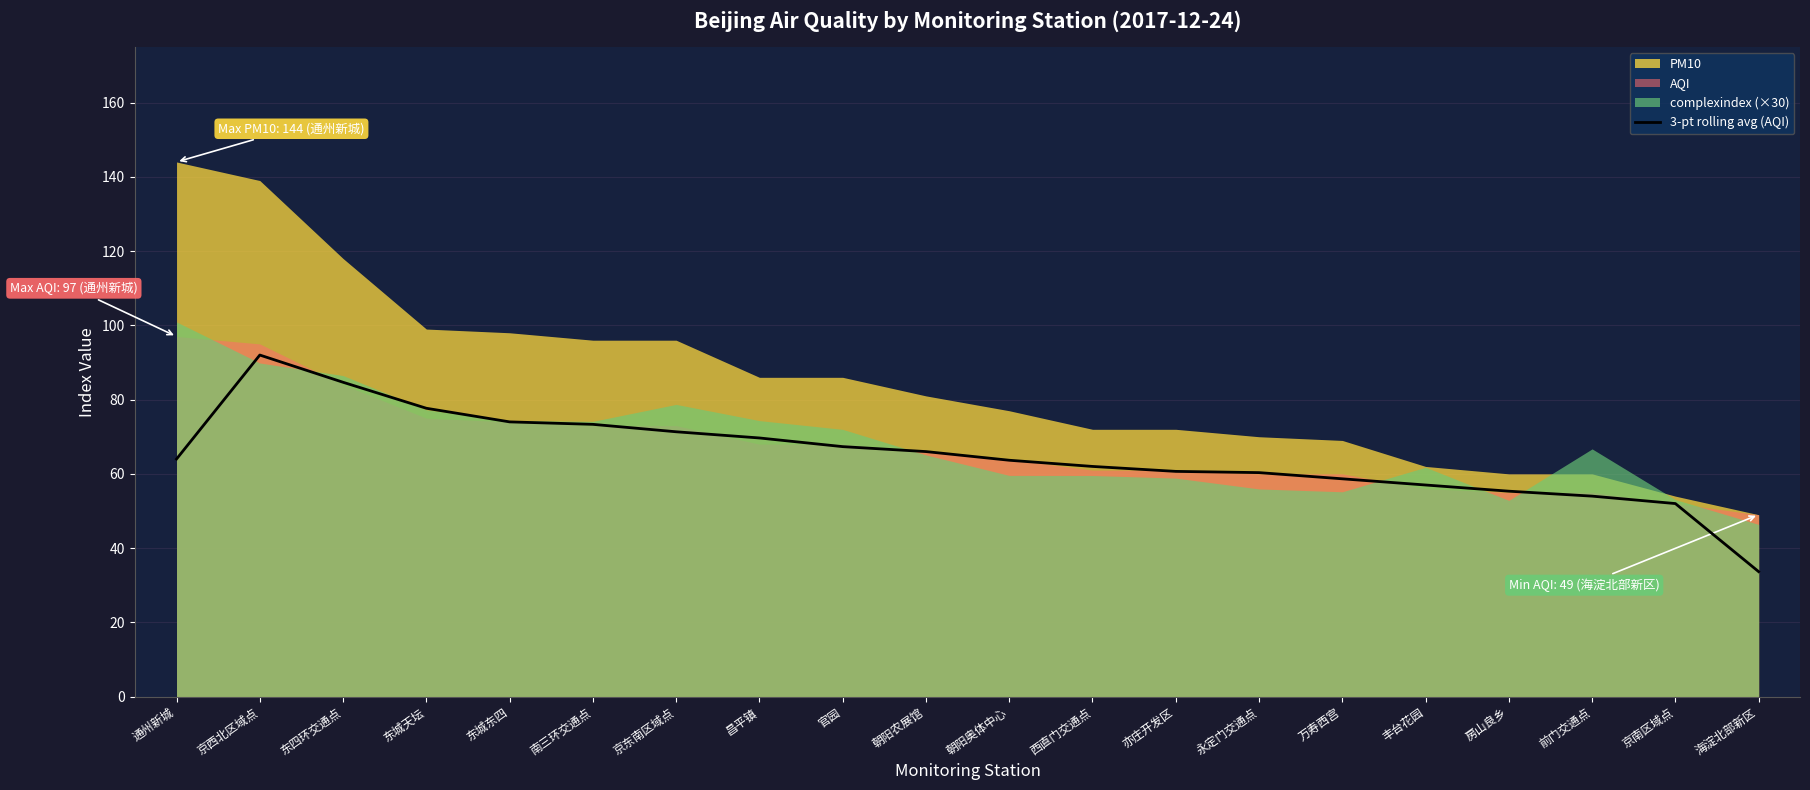

What is the highest value of the 3-pt rolling avg (AQI) series?

92.0